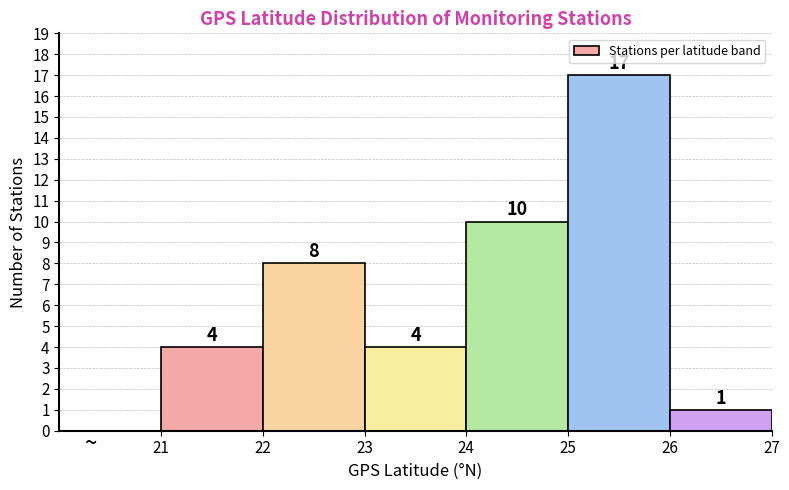

Reading left to right, list every bar in this chart as the range it spans on the x-axis followed by its height.

21 to 22: 4
22 to 23: 8
23 to 24: 4
24 to 25: 10
25 to 26: 17
26 to 27: 1